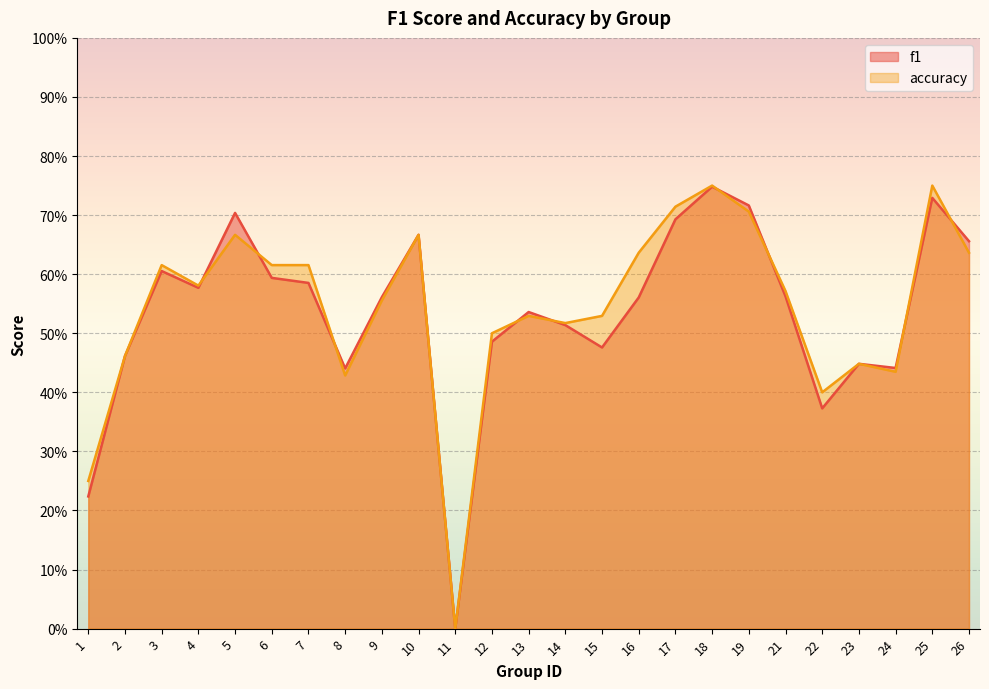

What is the sum of all f1 values?

13.4